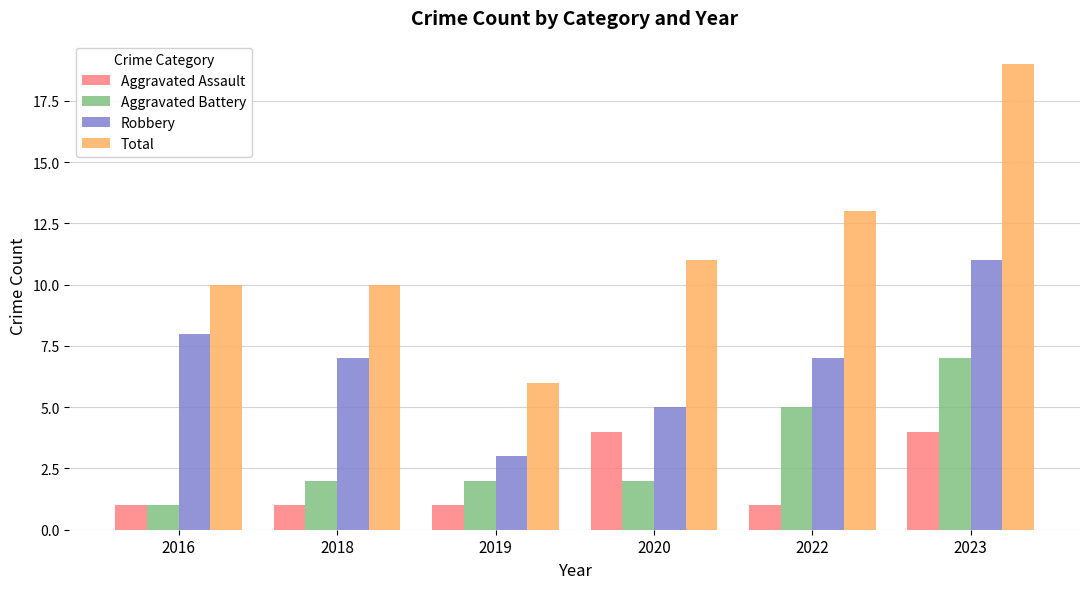

What is the value of the Robbery bar at the 4th from the left?

5